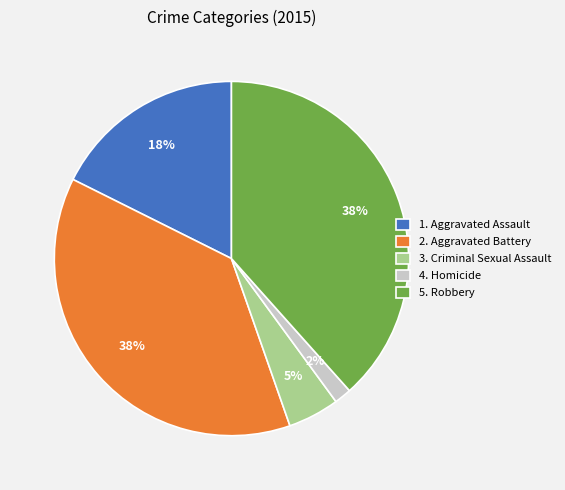

Is there any slice that represents more than half of the pie?

No